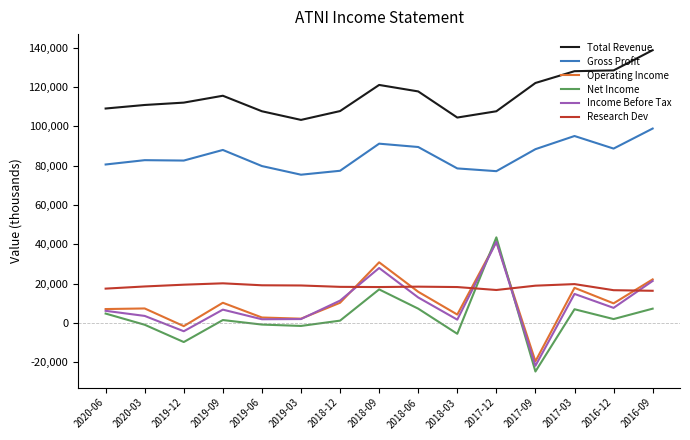

True or false: Net Income has a value of -24800 at 2017-09.

True